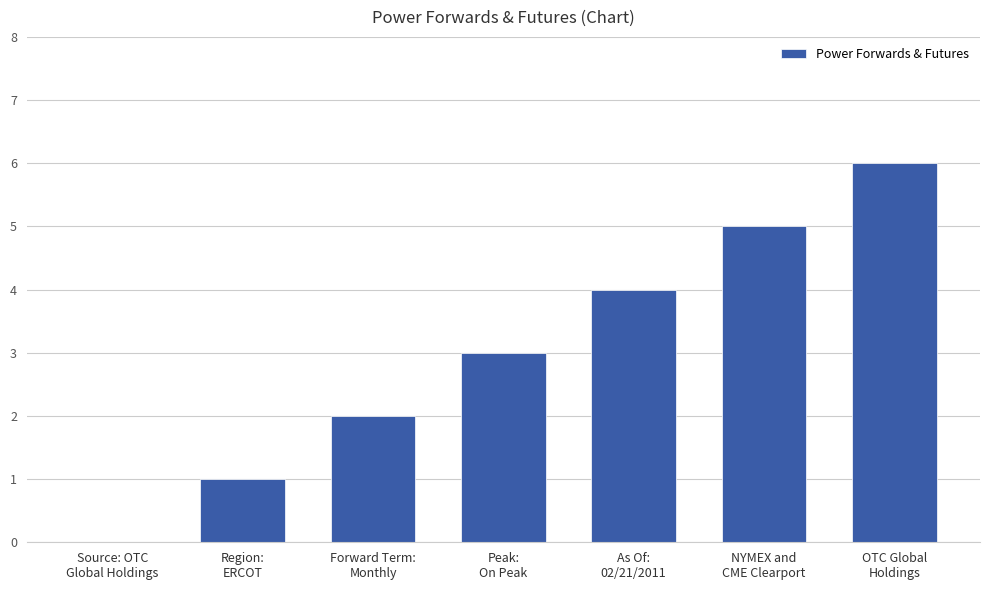

What is the change in value from As Of:
02/21/2011 to OTC Global
Holdings?

+2